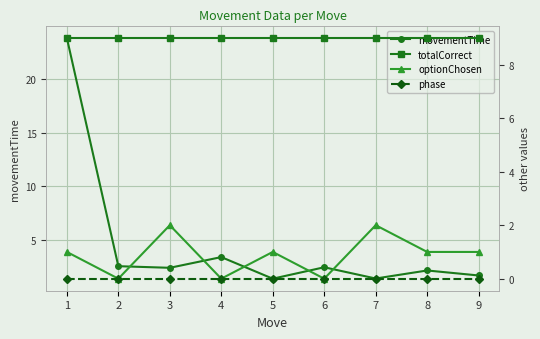

Between 2 and 4, which series saw the biggest shift?

movementTime